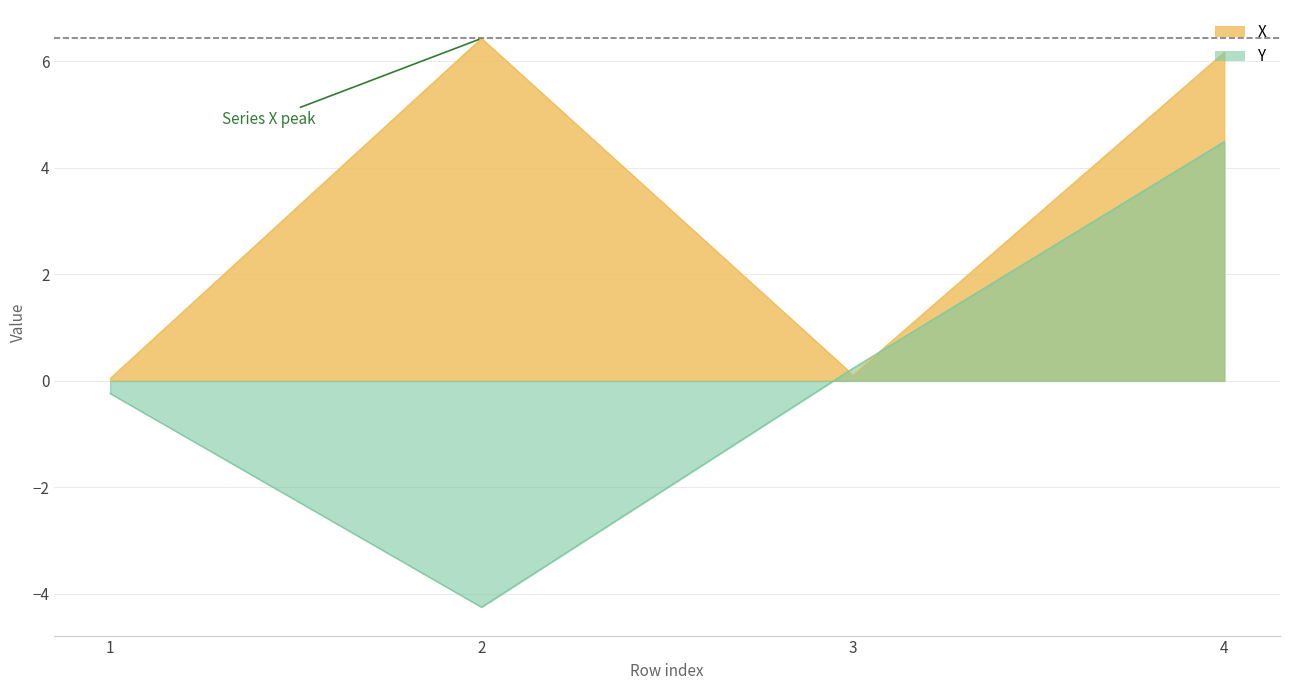

Which series changed the most between 2 and 4?

Y